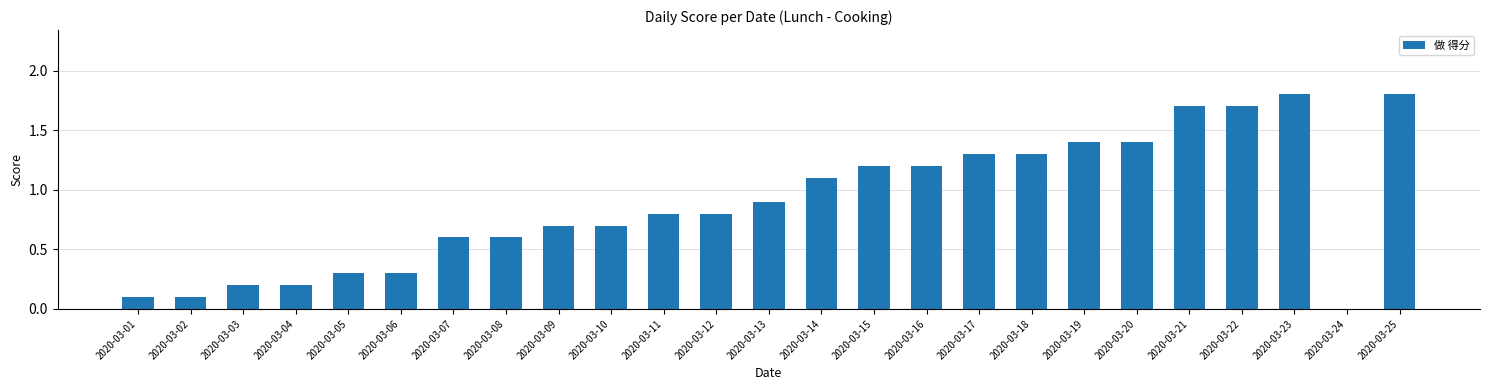

Are the bars grouped side by side (vs. stacked)?

No